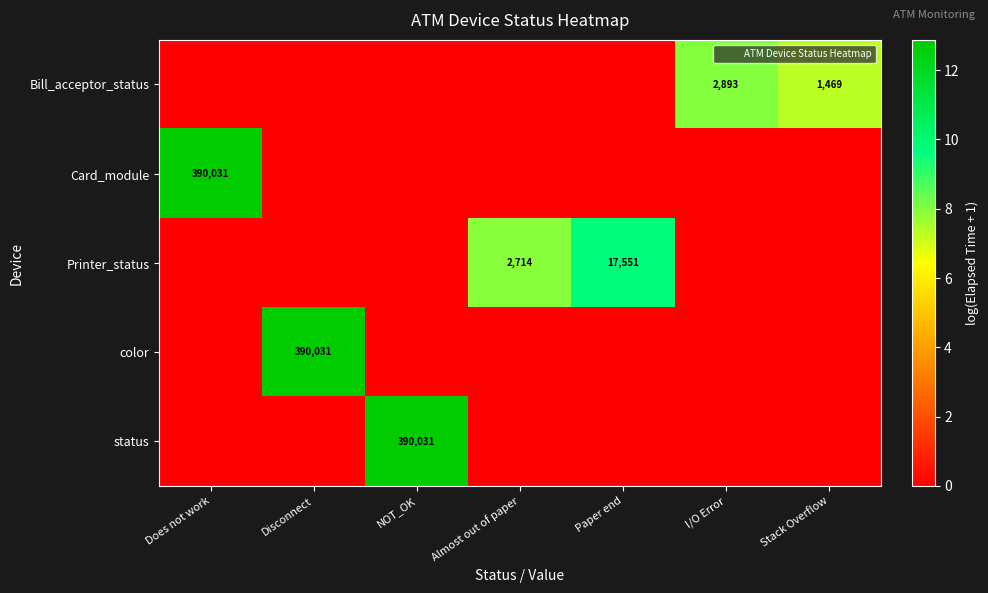

What is the spread (max minus min) of values at Disconnect?

12.9